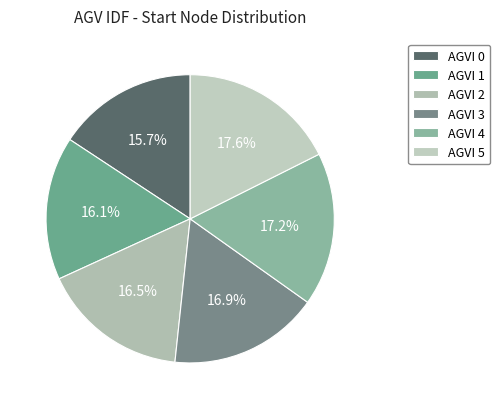

How many slices are in this pie chart?

6